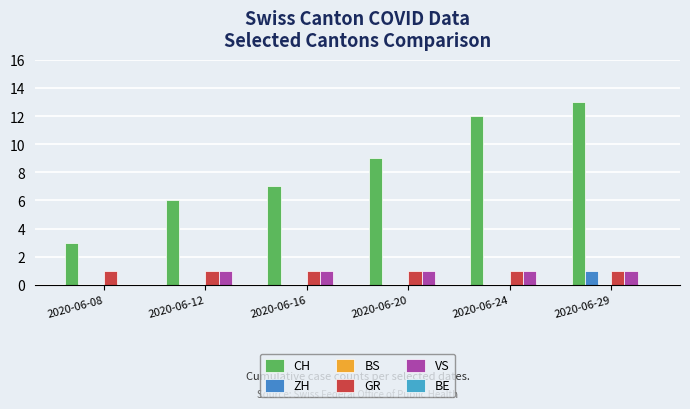

True or false: GR has a value of 1 at 2020-06-29.

True